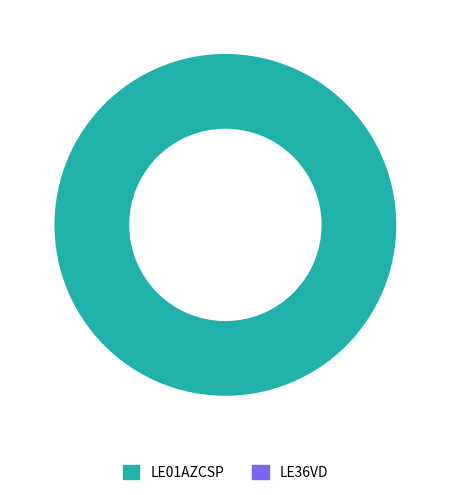

To the nearest percent, what portion does LE01AZCSP represent?

100%